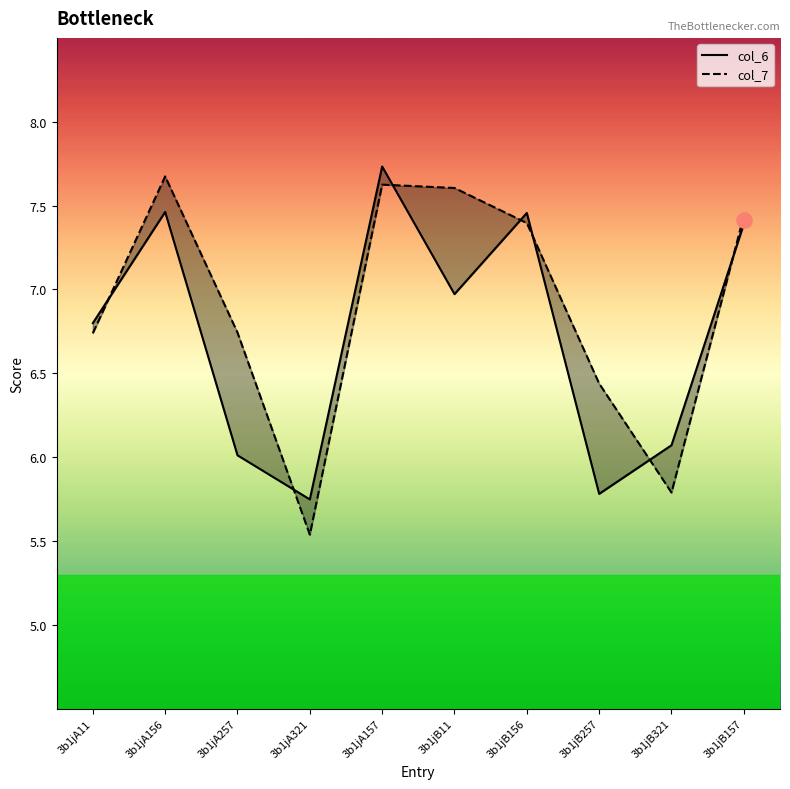

What is the total value across all series at 3b1jB257?

12.2